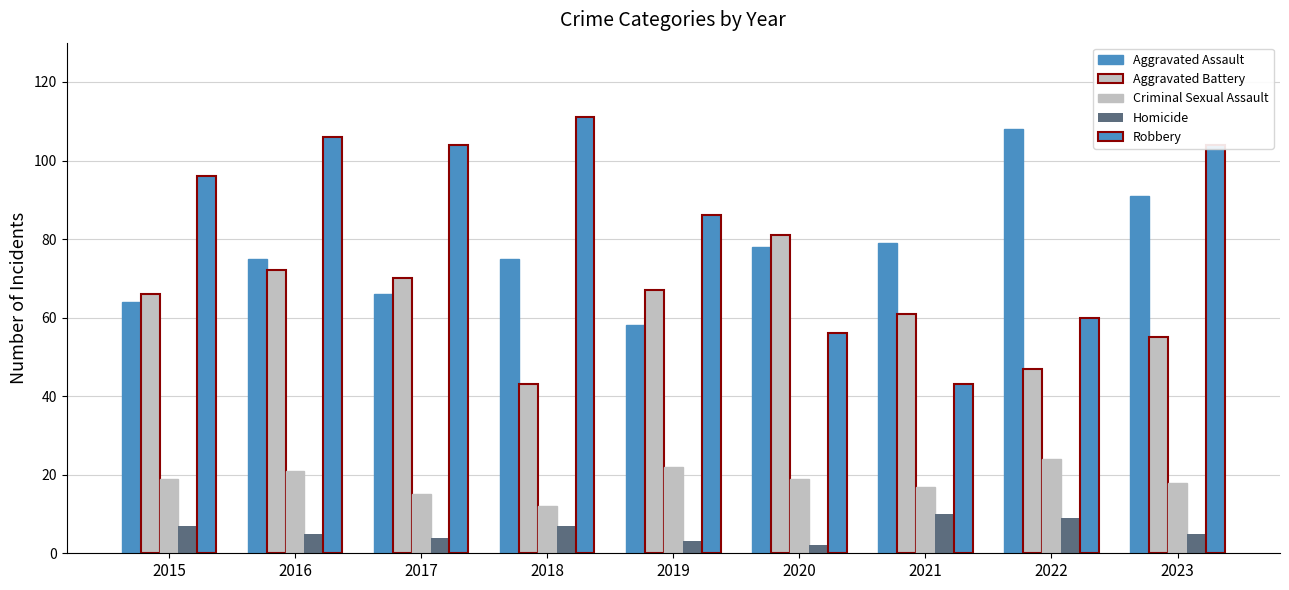

Where is Robbery nearest to the value 77?

2019